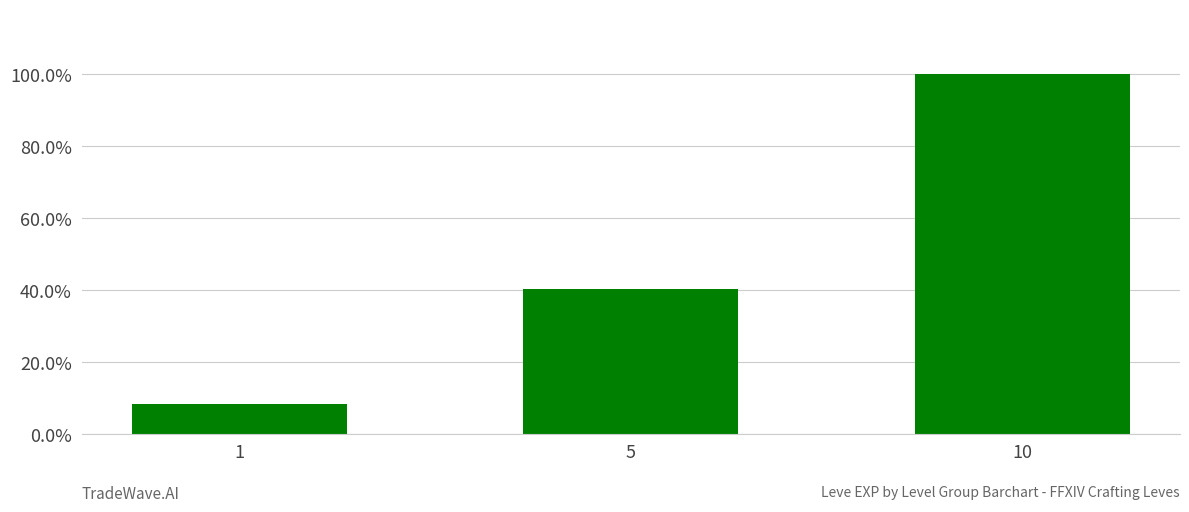

Are the bars horizontal?

No